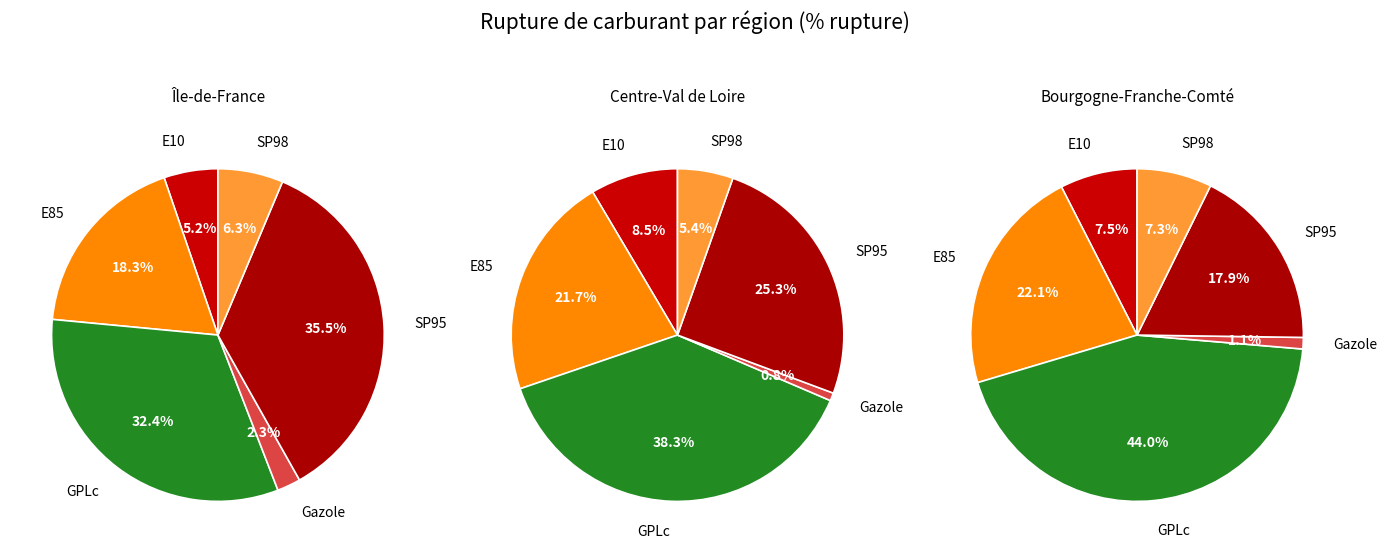

The Gazole slice represents 8% of the pie. True or false?

False